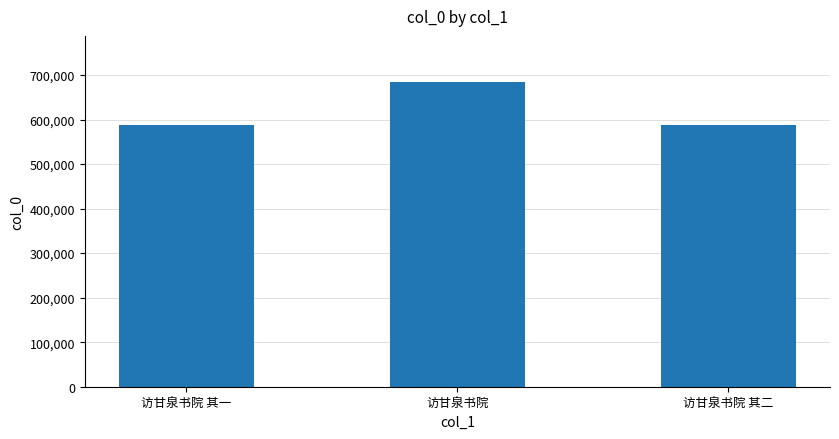

What position from the left is 访甘泉书院 其一?

1